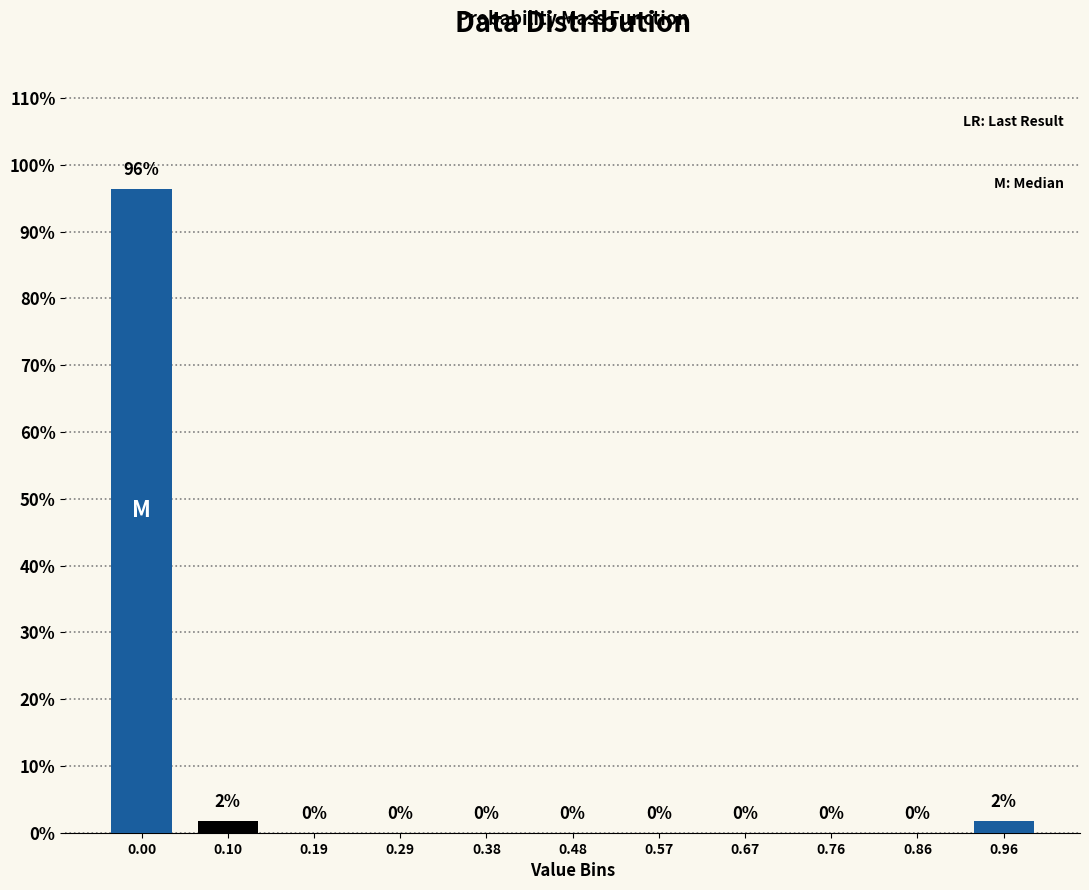

The value at 0.19 is 40.4. True or false?

False